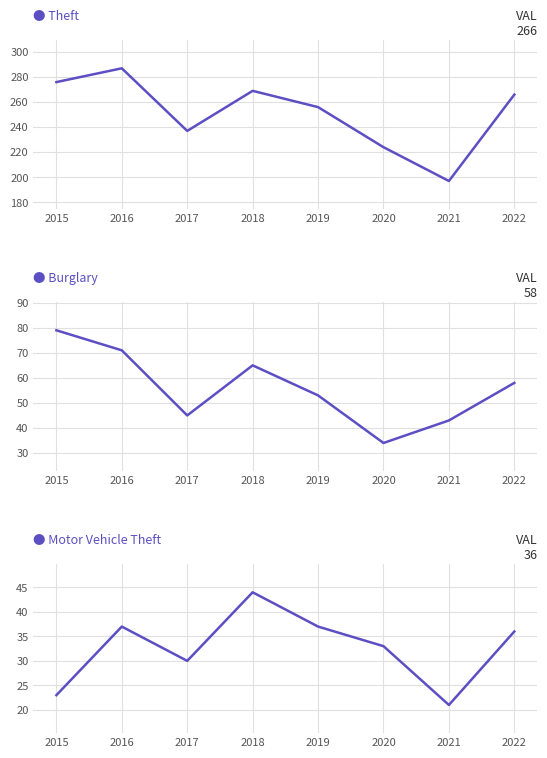

Between 2021 and 2020, which is larger?

2020